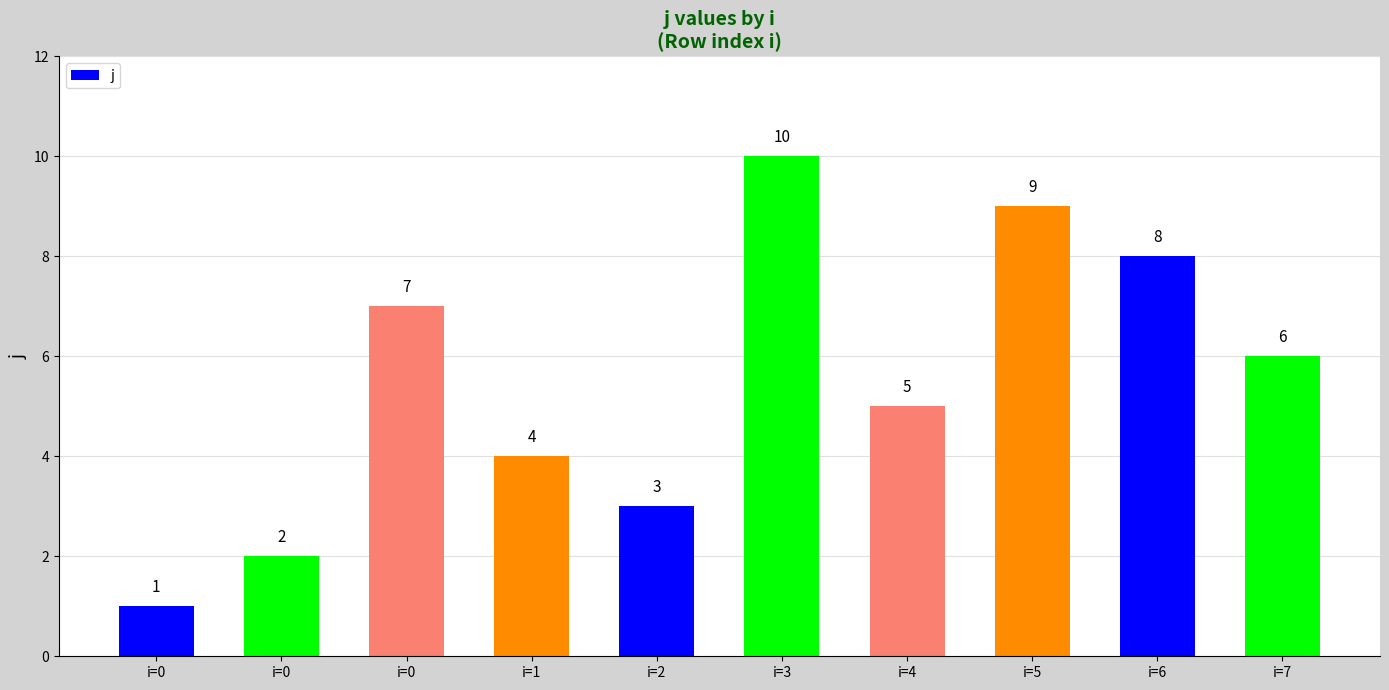

At which category does the chart reach its peak across all series?

i=3